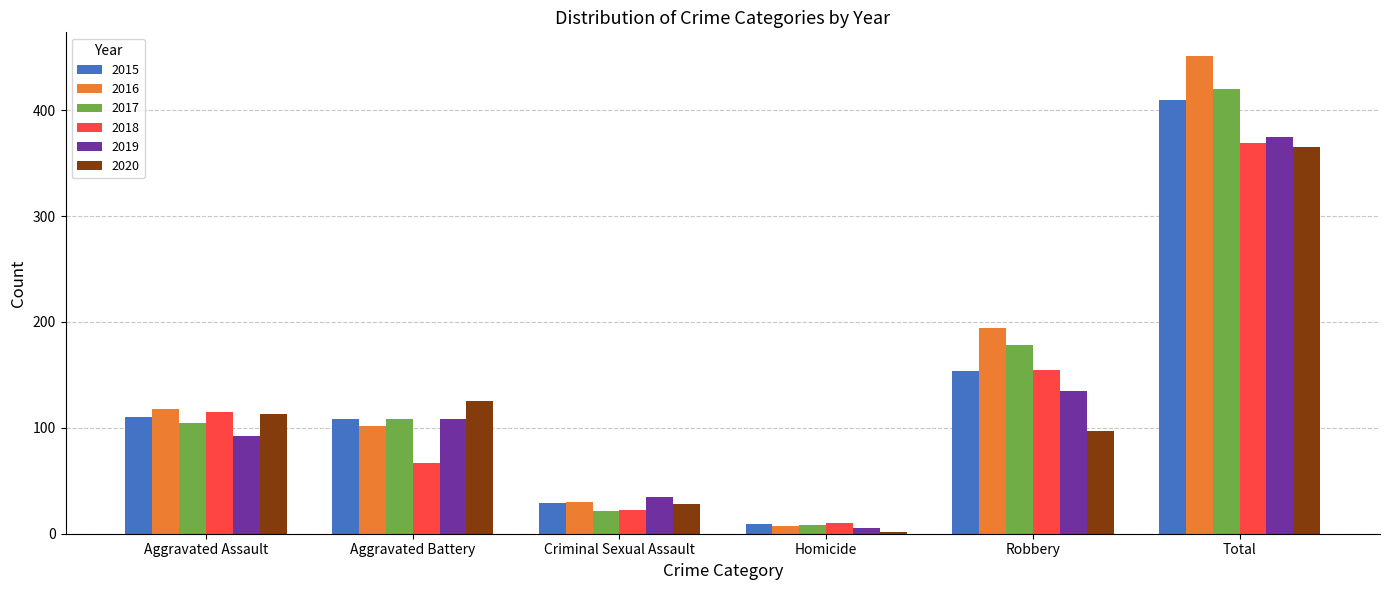

Where is 2016 nearest to the value 229?

Robbery